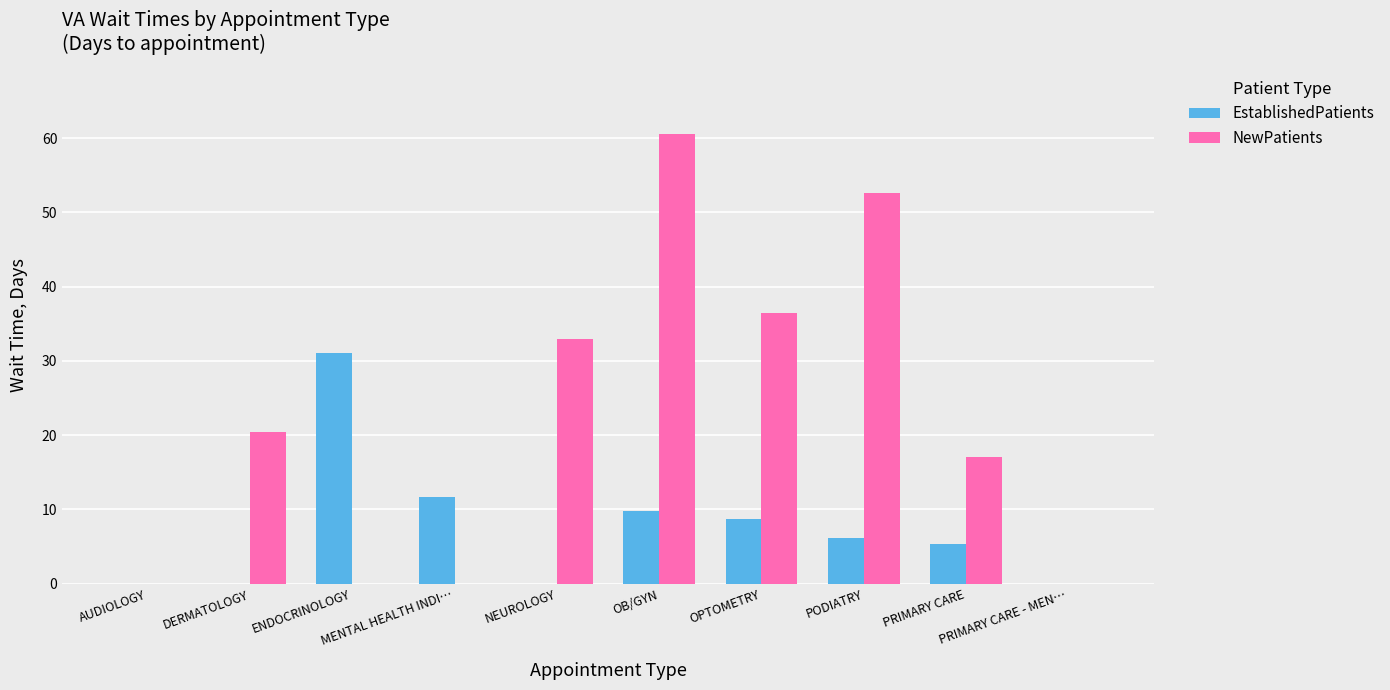

Is it true that EstablishedPatients equals 5.8 at MENTAL HEALTH INDI…?

False